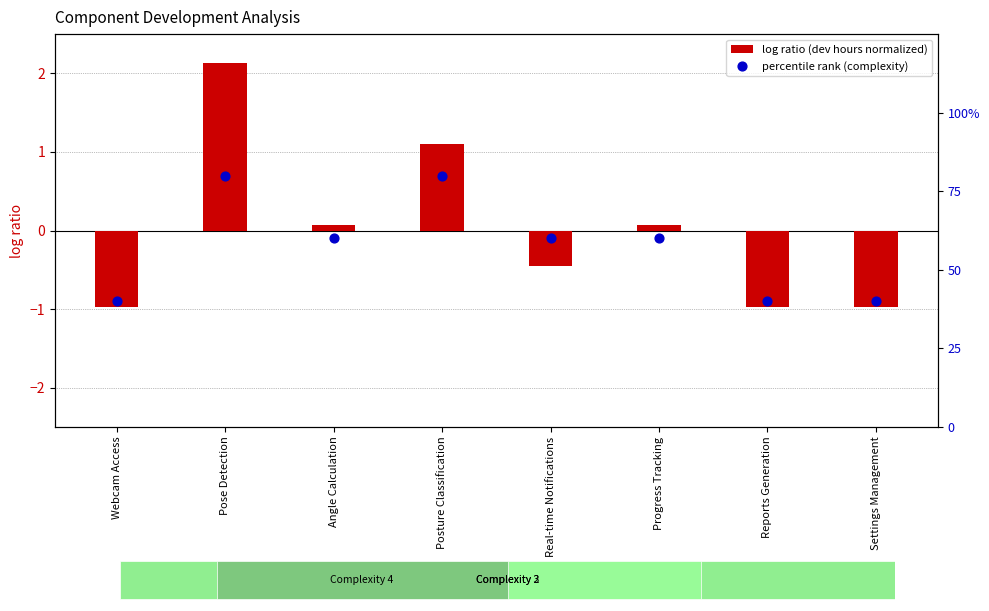

At which category is the sum across all series the highest?

Pose Detection